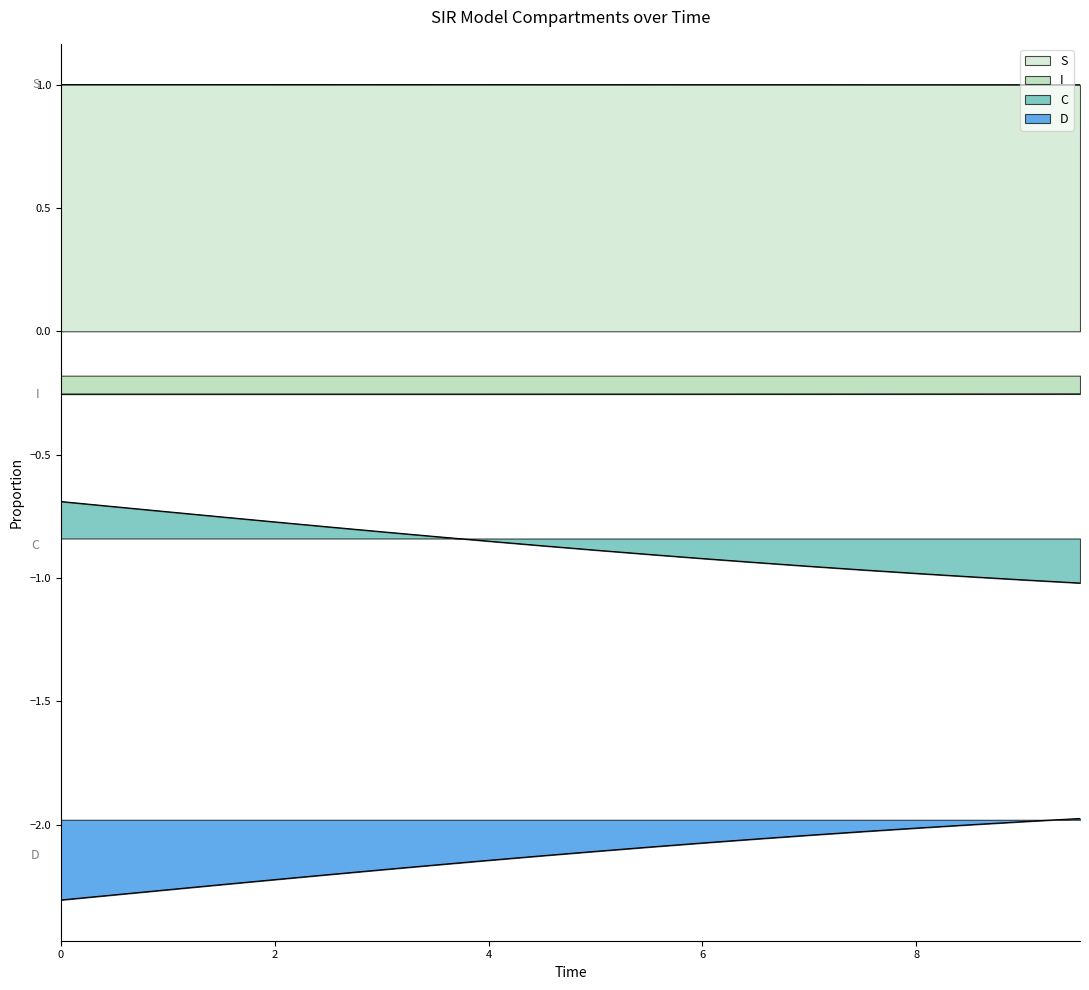

The value of D at 11 is -2.1. True or false?

True